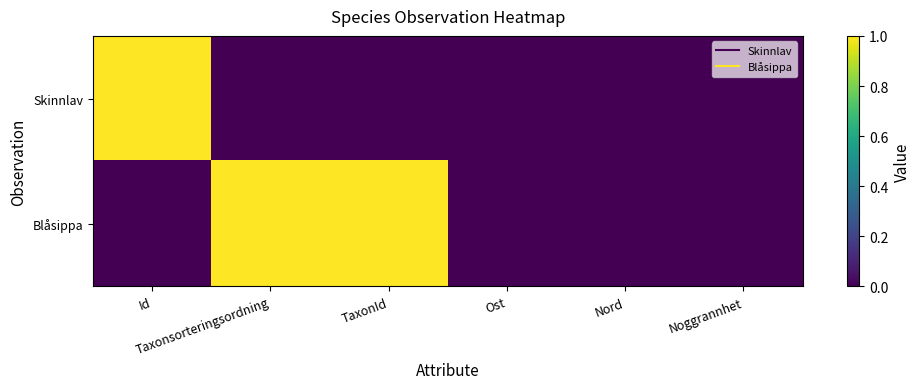

What is the difference between the highest and lowest values at Taxonsorteringsordning?

1